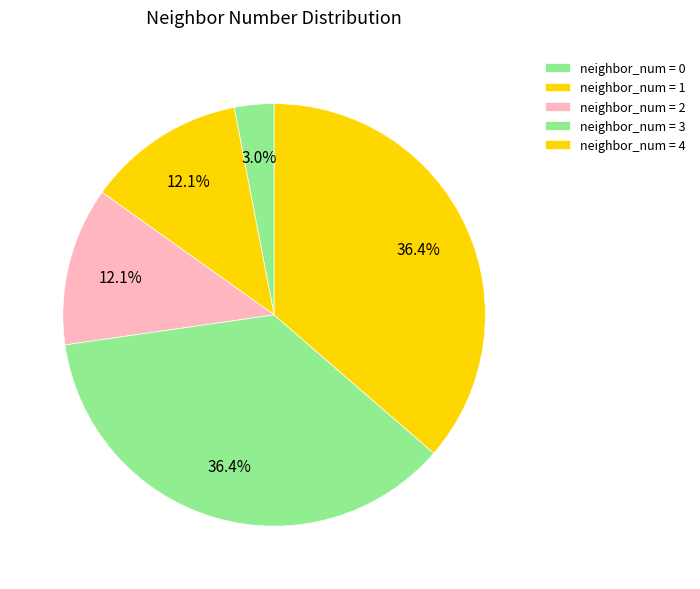

How many slices are in this pie chart?

5